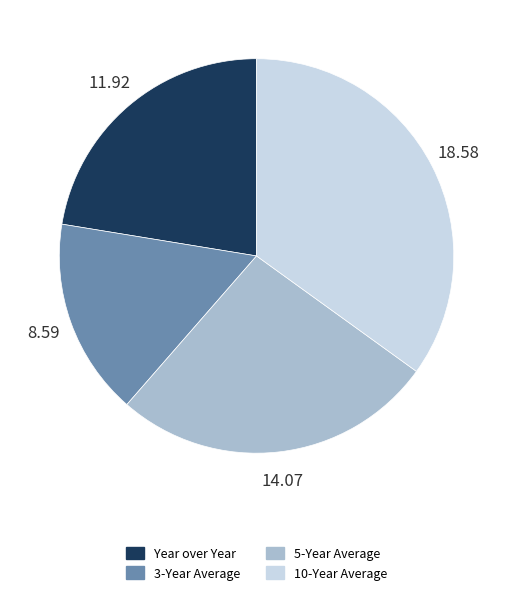

Do 3-Year Average and 5-Year Average together represent more than half of the pie?

No